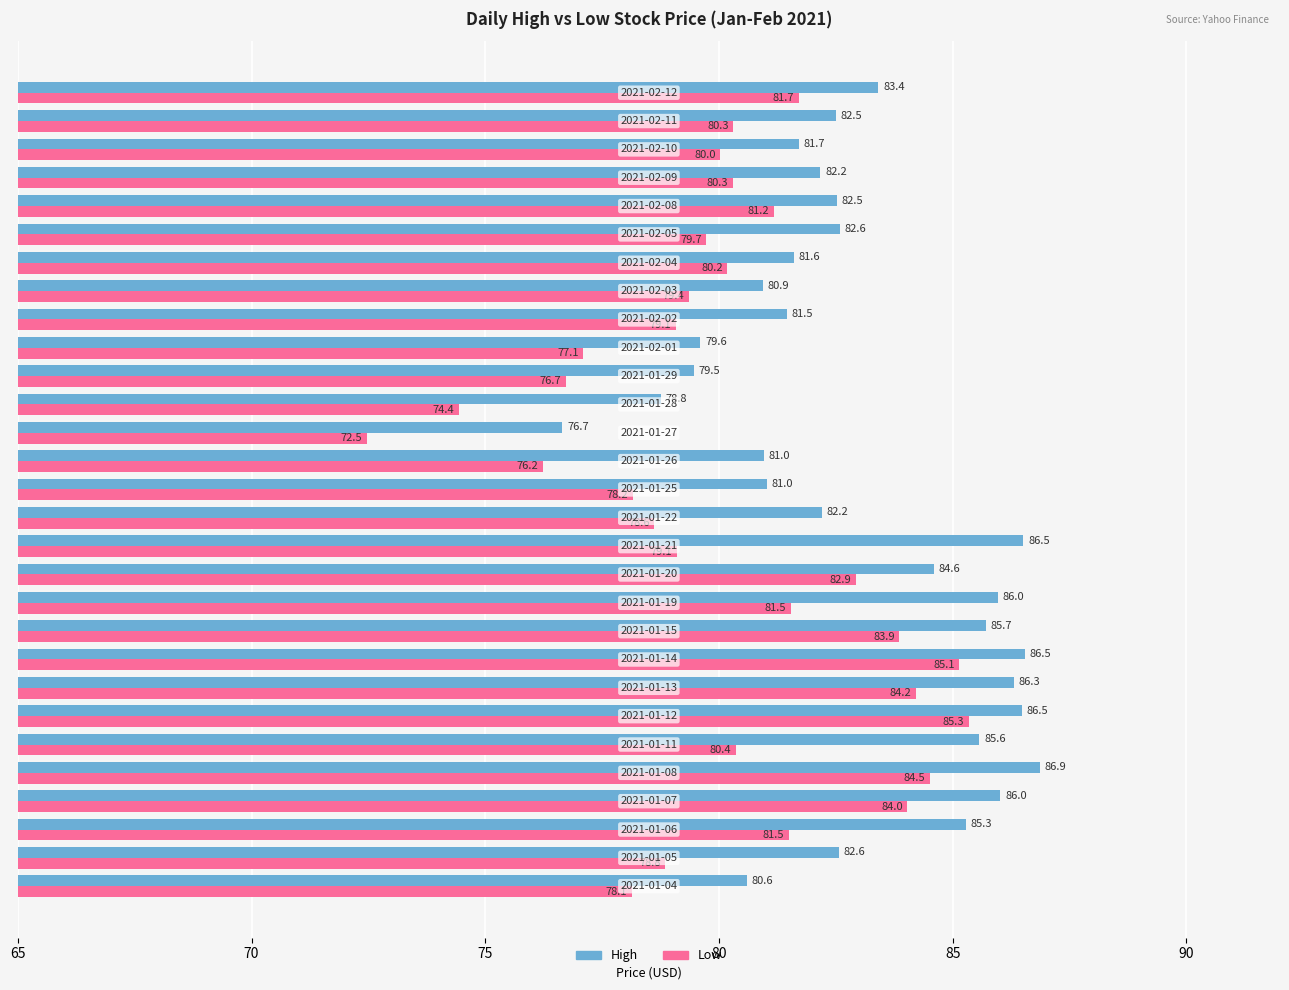

Which series has the largest range (max minus min)?

Low